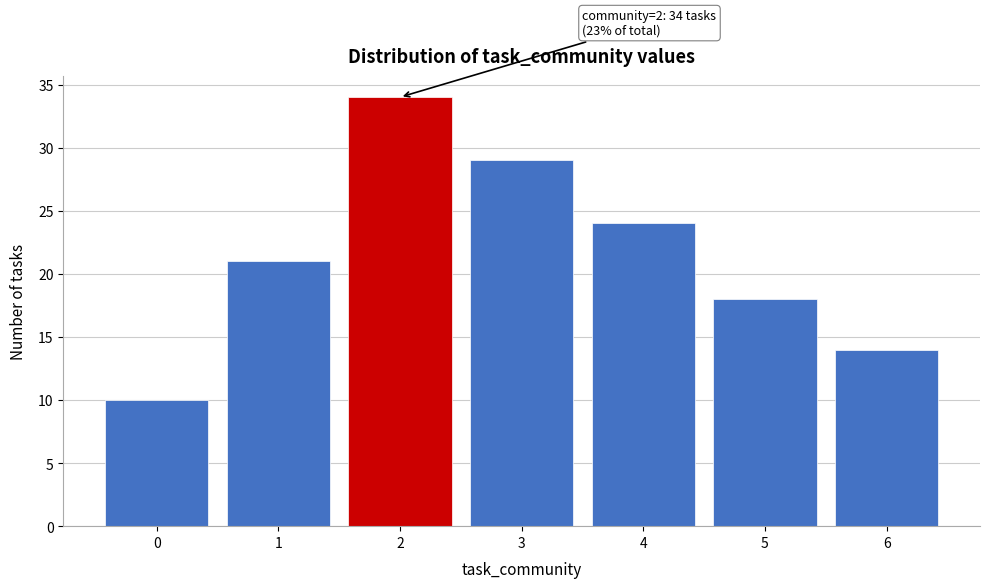

Over which range of the x-axis is the bar tallest?

1.5 to 2.5